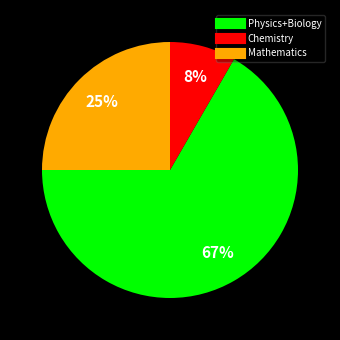

To the nearest percent, what is the average slice percentage?

33%